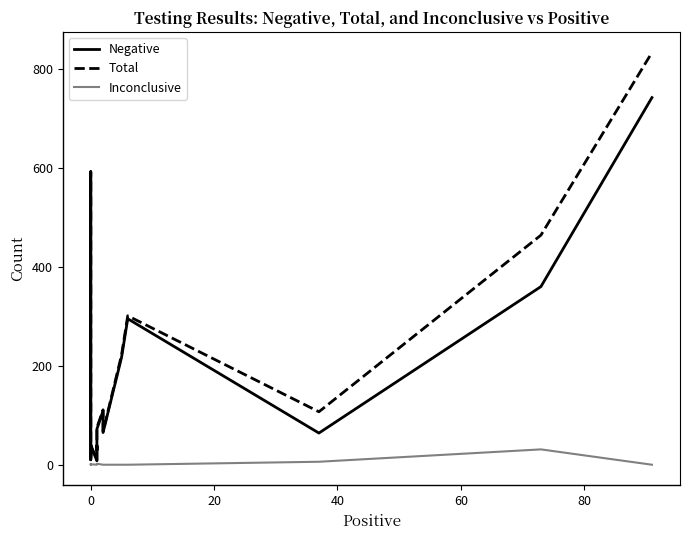

The value of Negative at 16 is 159. True or false?

False